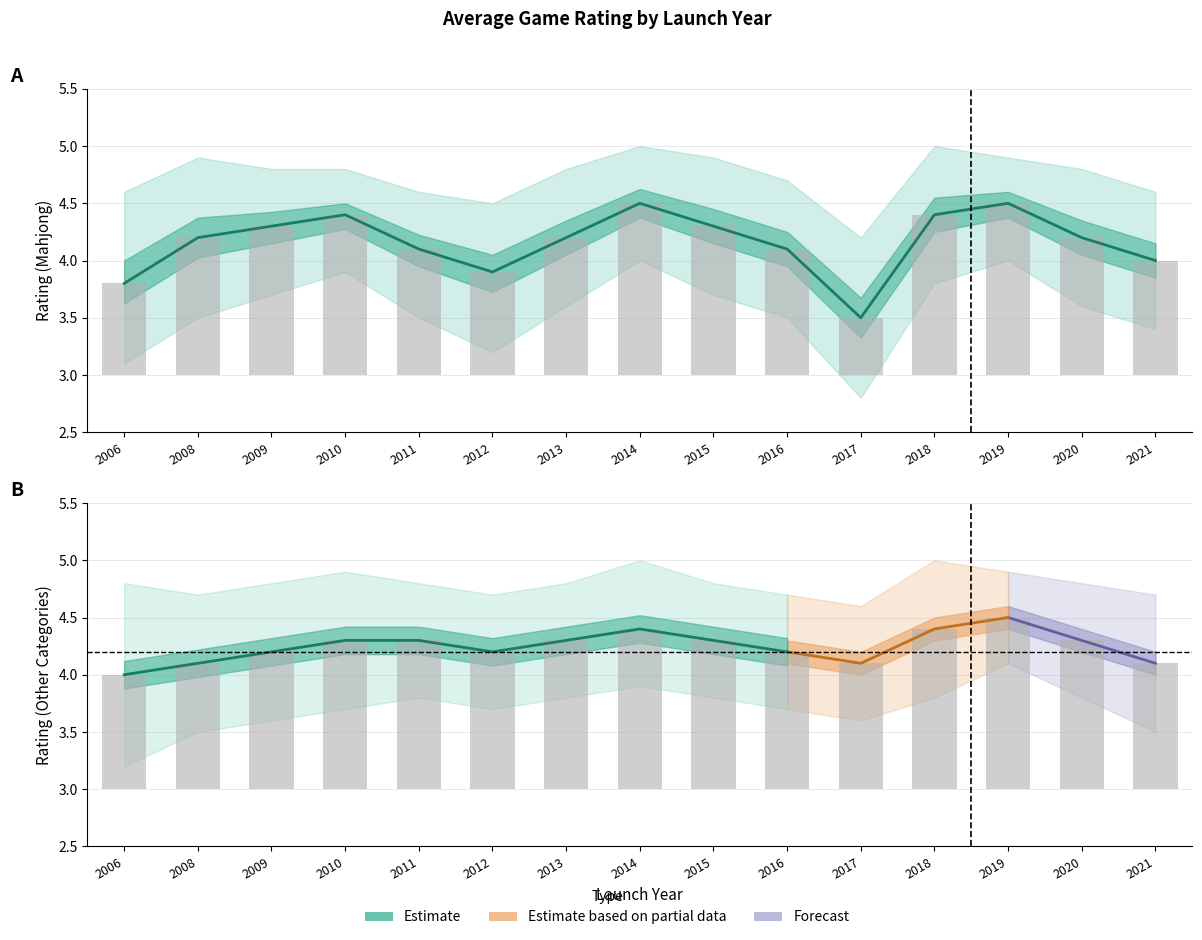

At which label is the value closest to 4?

2006